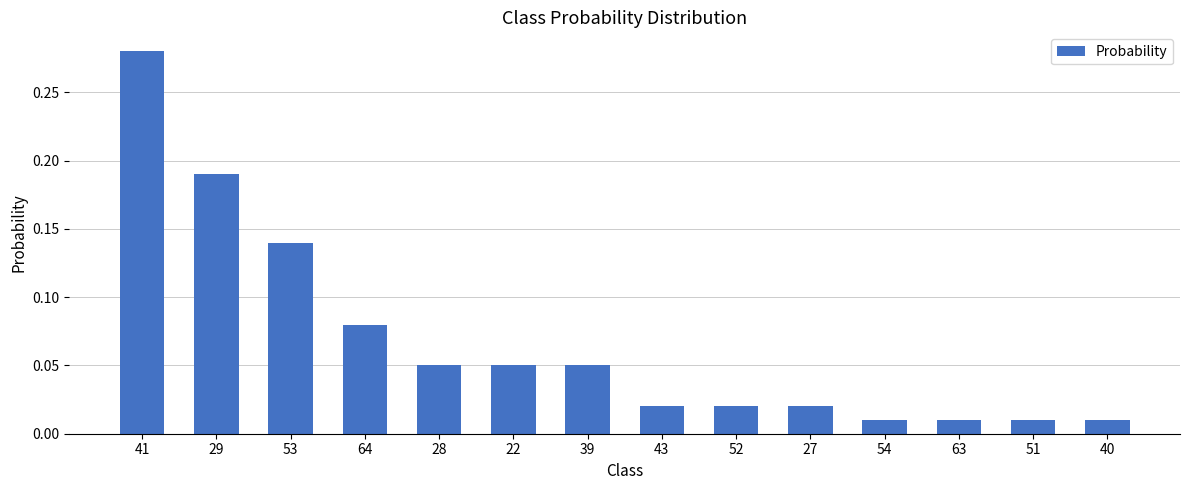

True or false: the data shows 0.0 at 64.

False